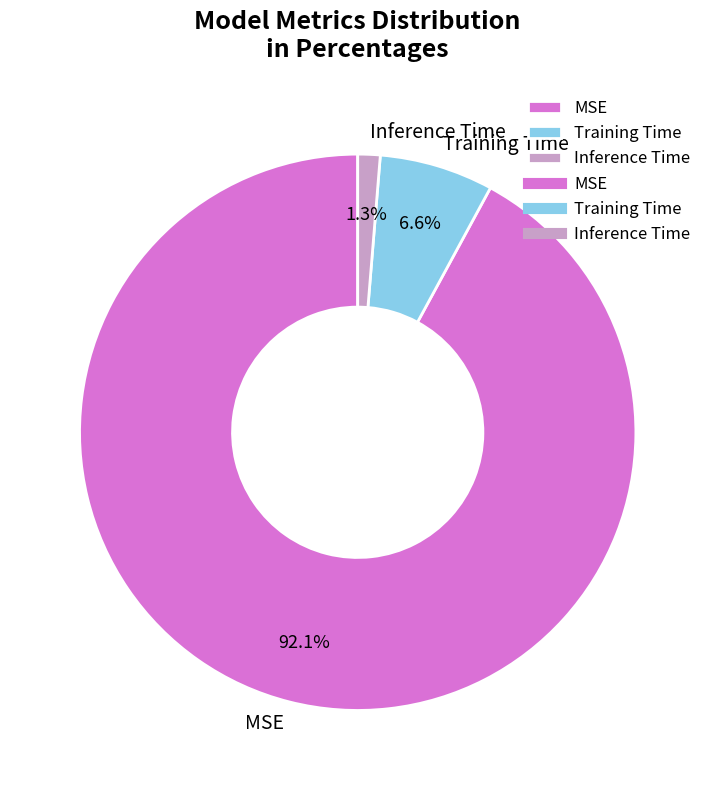

Which slice is the smallest?

Inference Time